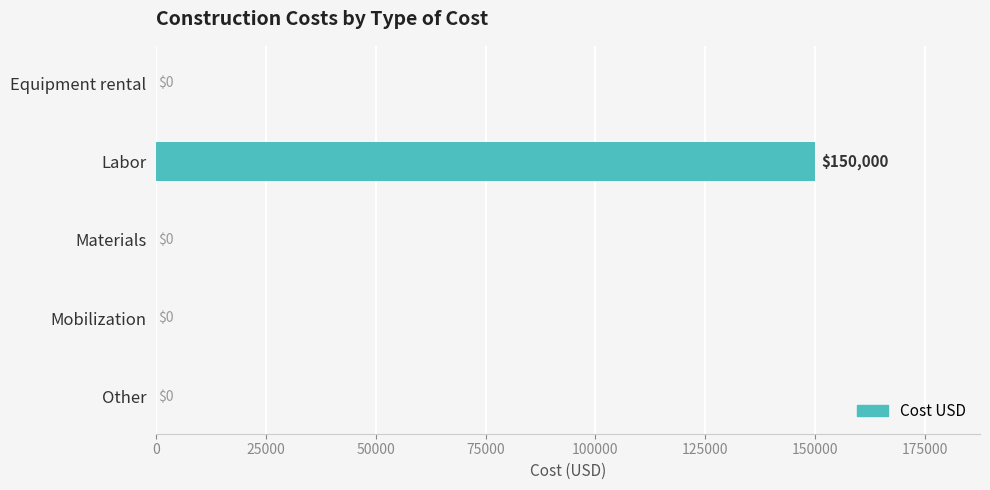

Is it true that the value at Materials is -56253?

False